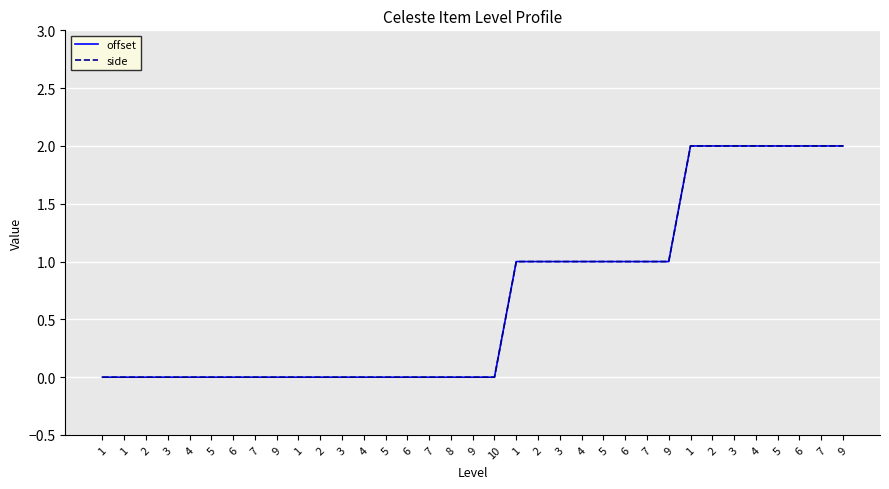

What is the difference between the maximum and minimum values in the side series?

2